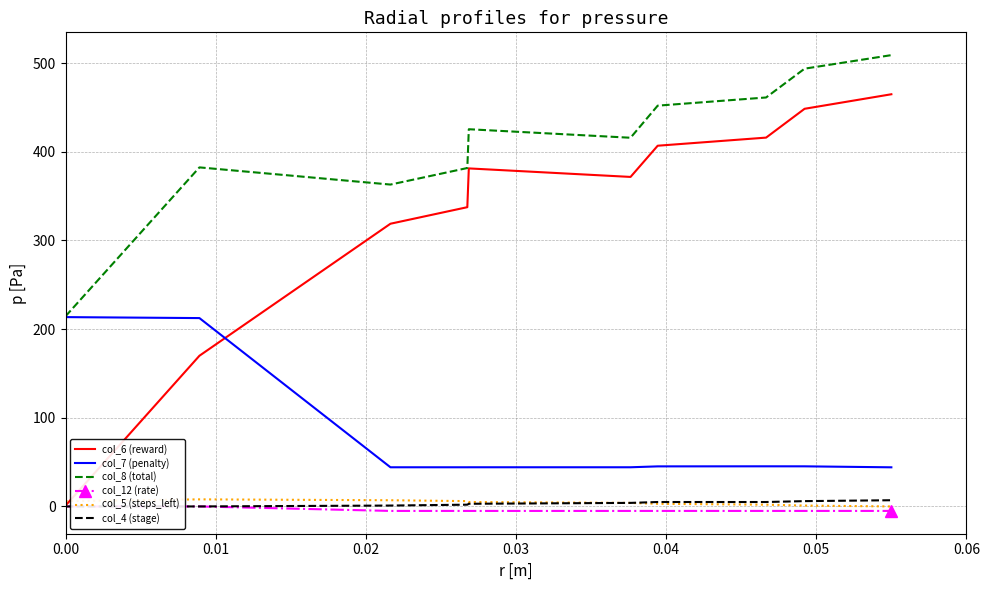

Which series has the largest total across all categories?

col_8 (total)